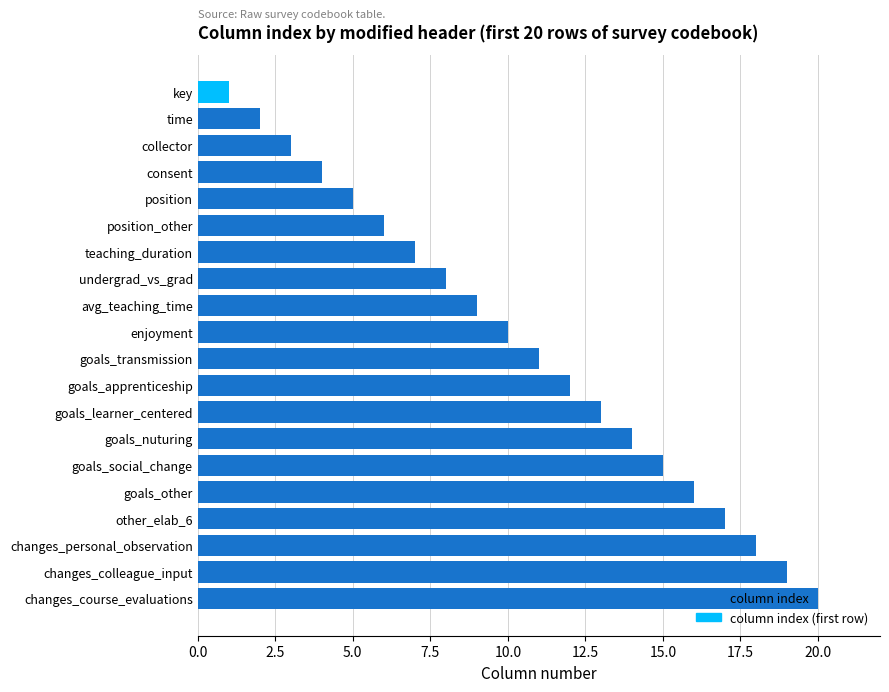

What is the label of the 7th bar from the top?

teaching_duration